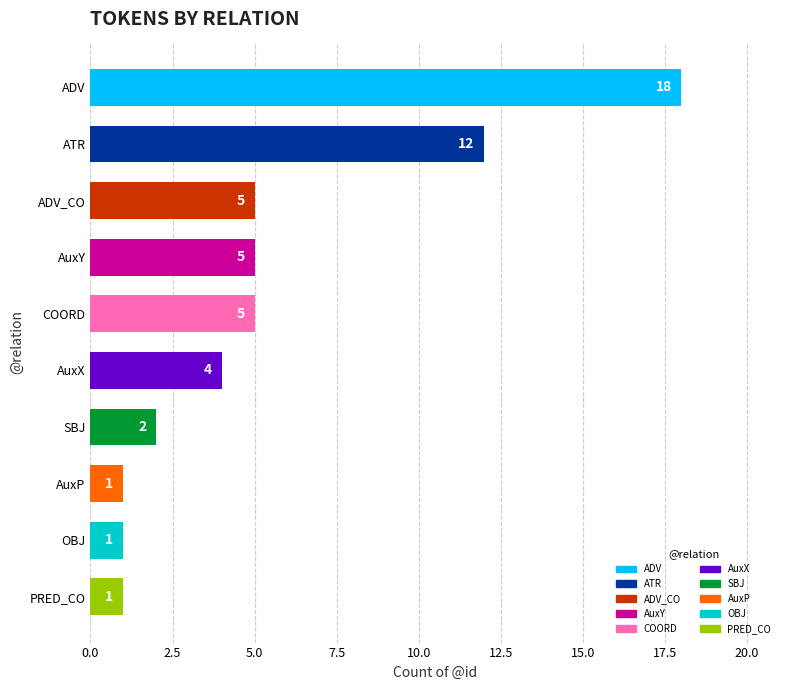

At which label is the value closest to 9?

ATR